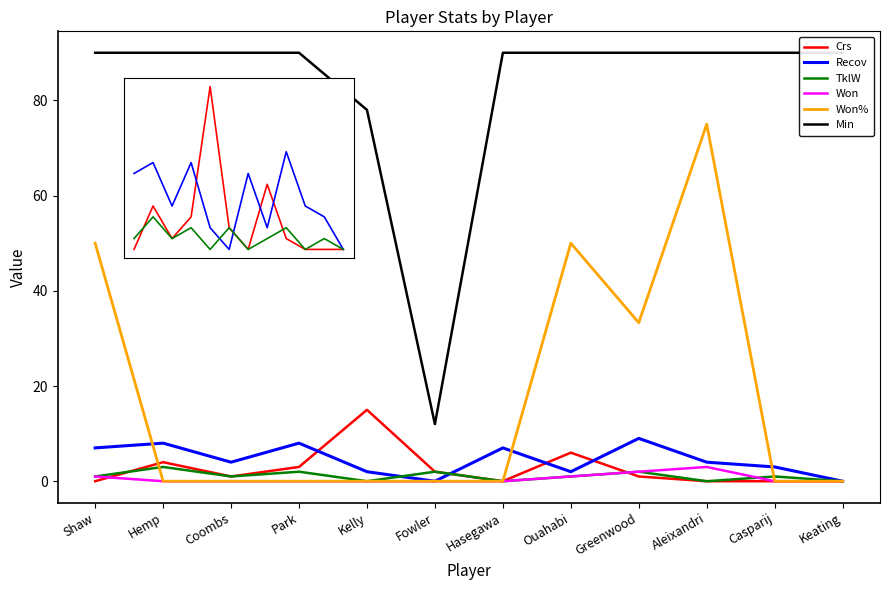

True or false: Crs has more than 2 points higher than both neighbors.

True